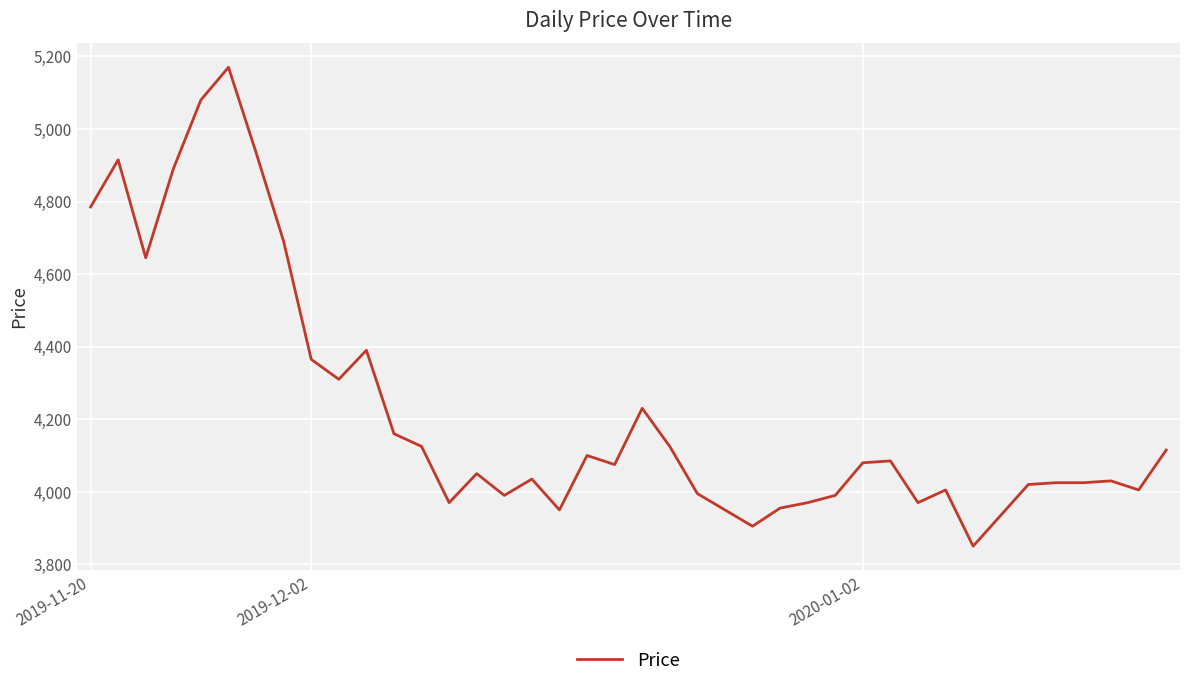

What is the average value?

4222